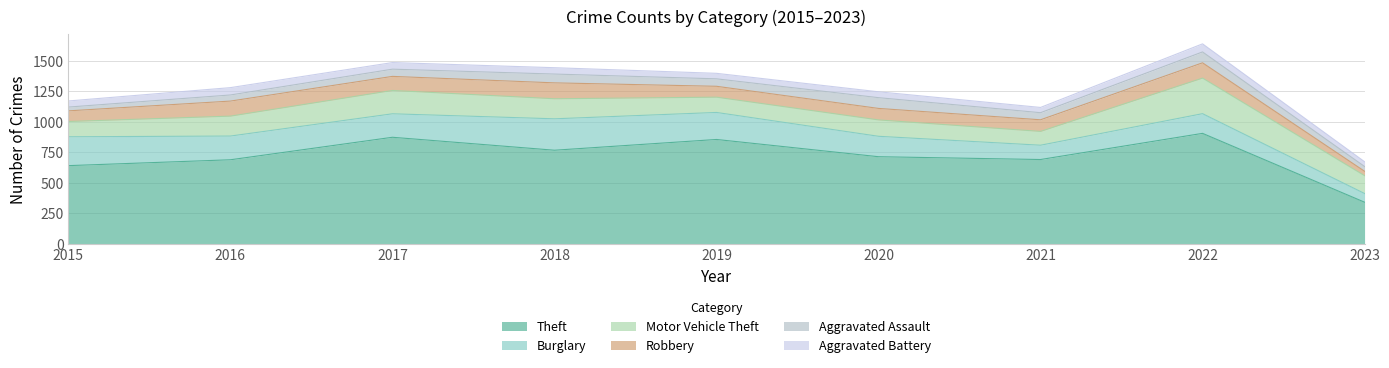

What is the greatest value displayed?

905